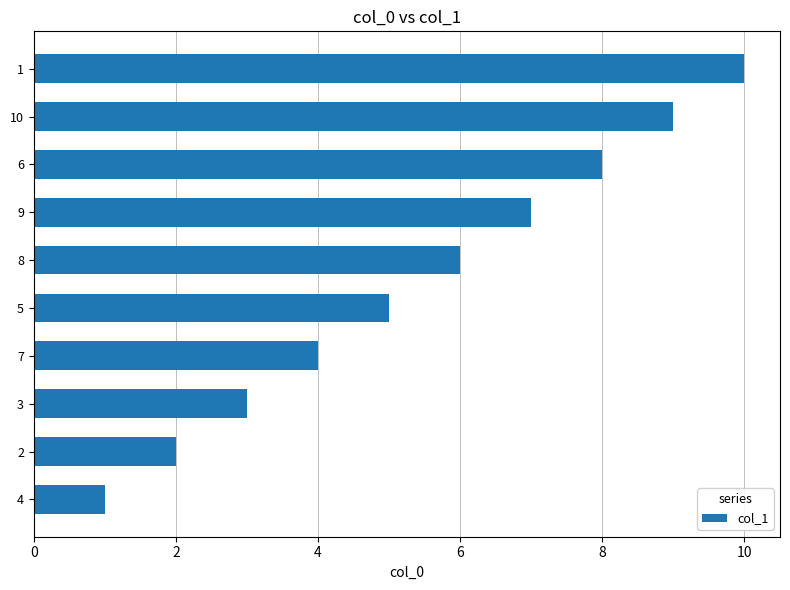

Approximately how many times larger is the value at 1 compared to 2?

5.0